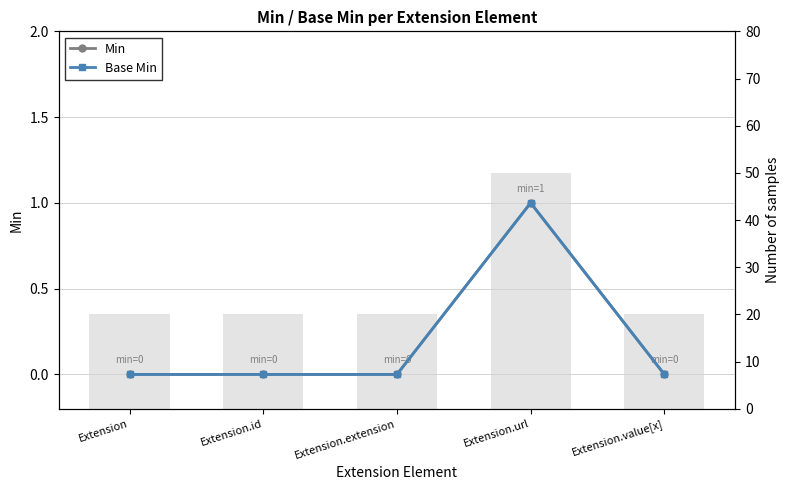

What is the value of the Min bar at the 4th from the left?

1